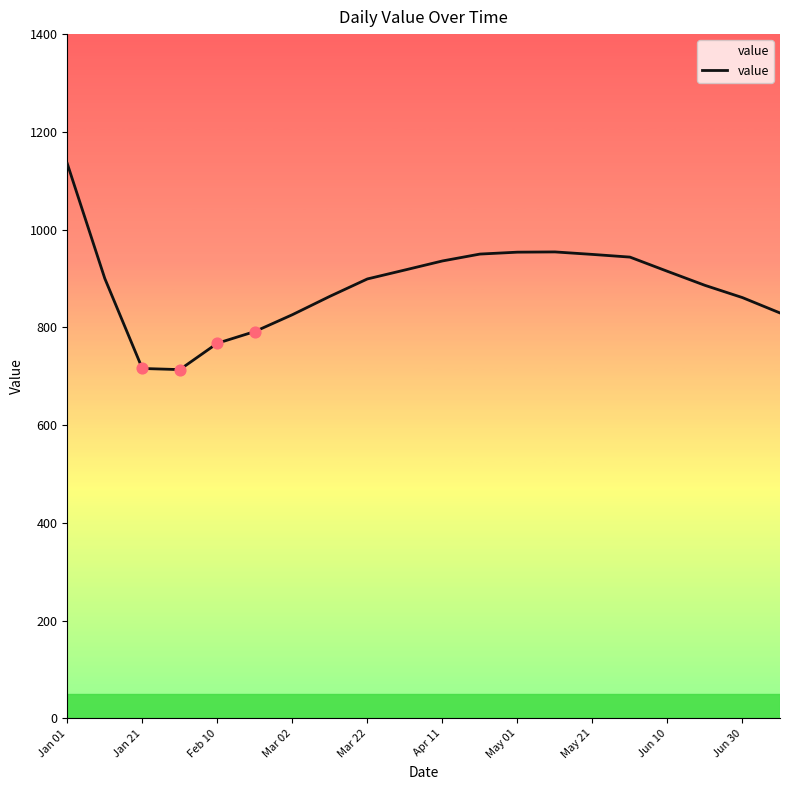

What is the difference between the maximum and minimum values?

421.5